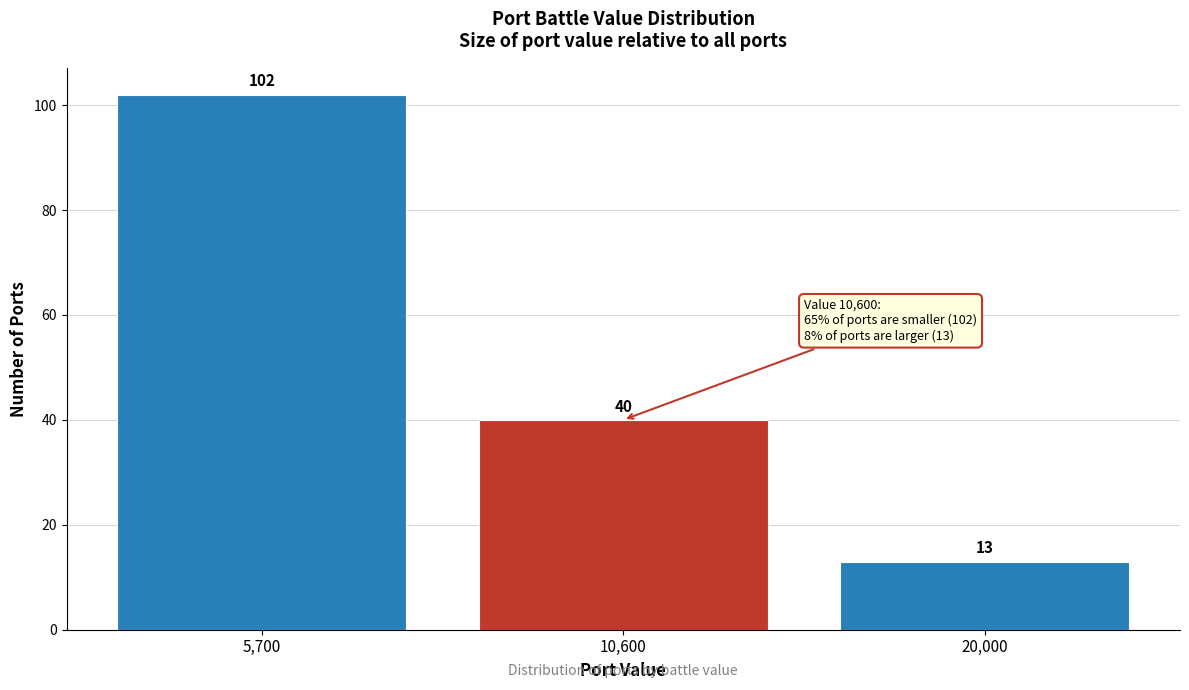

Reading right to left, transcribe all the data shown in this chart.

20,000=13	10,600=40	5,700=102